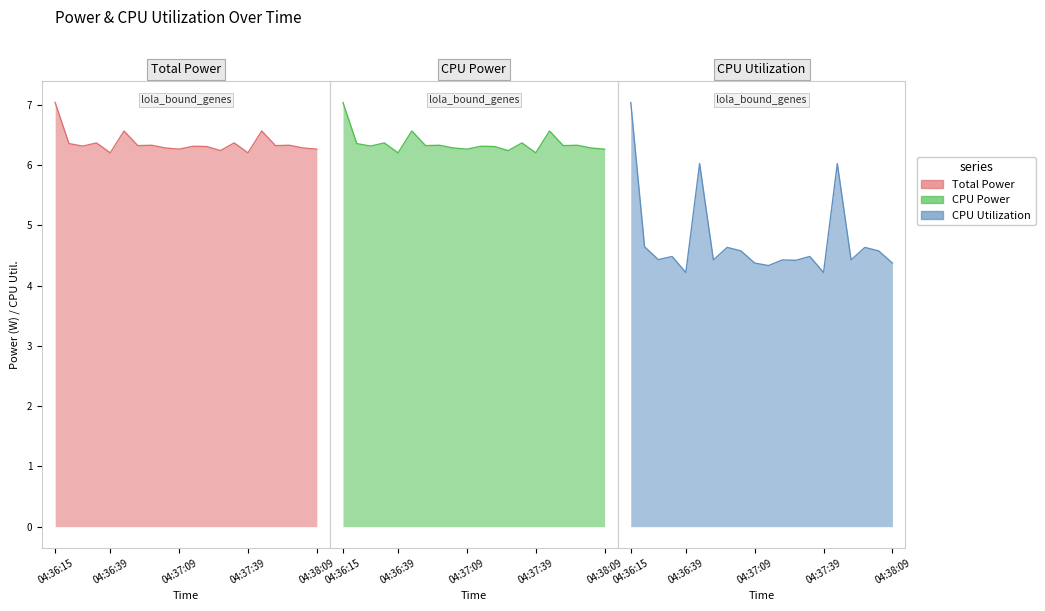

Does the chart have visible grid lines?

No